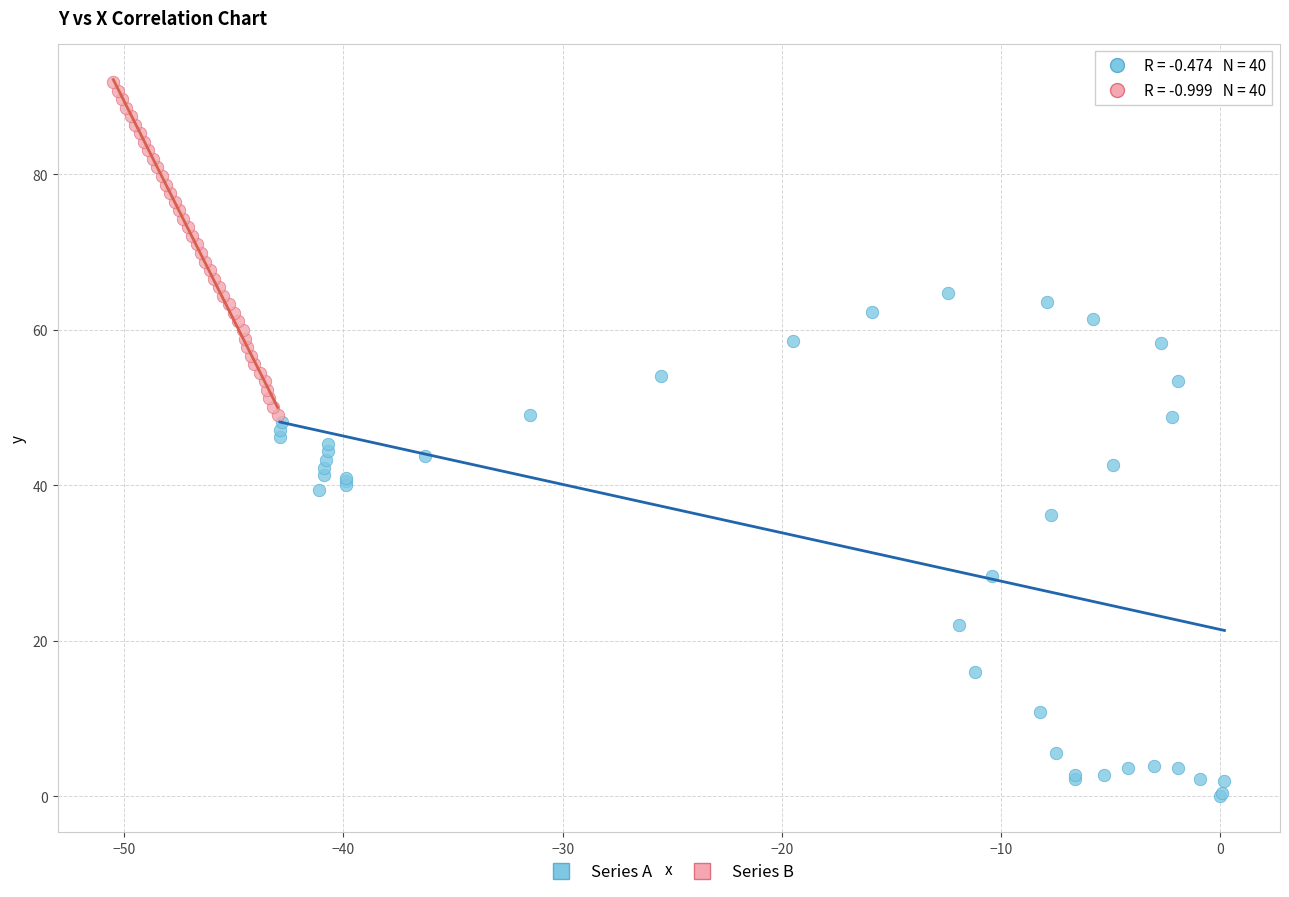

Which series contains the highest Y value?

Series B